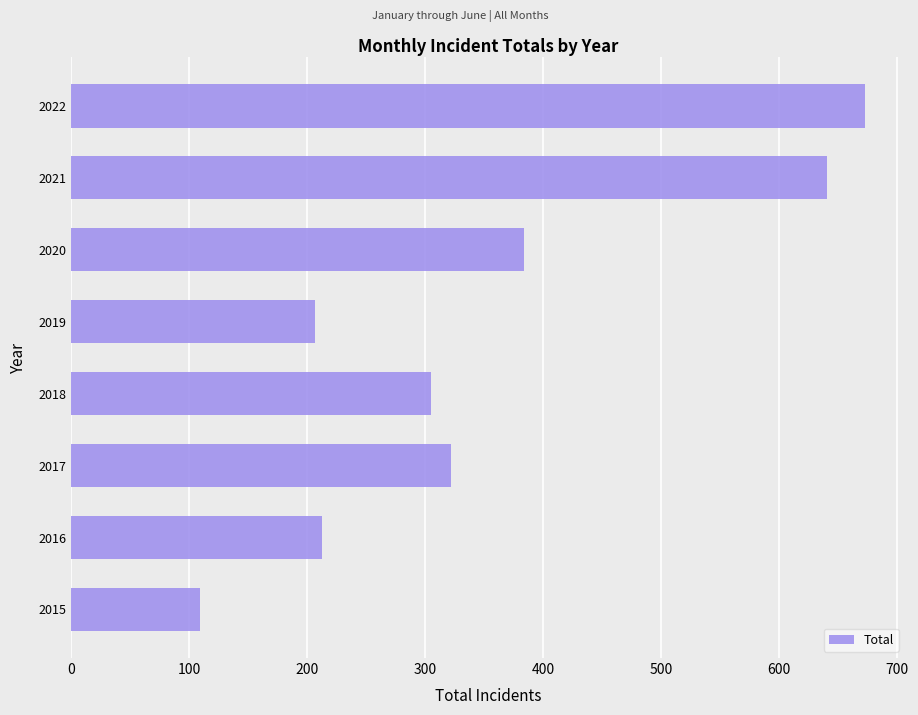

The value at 2021 is 386. True or false?

False